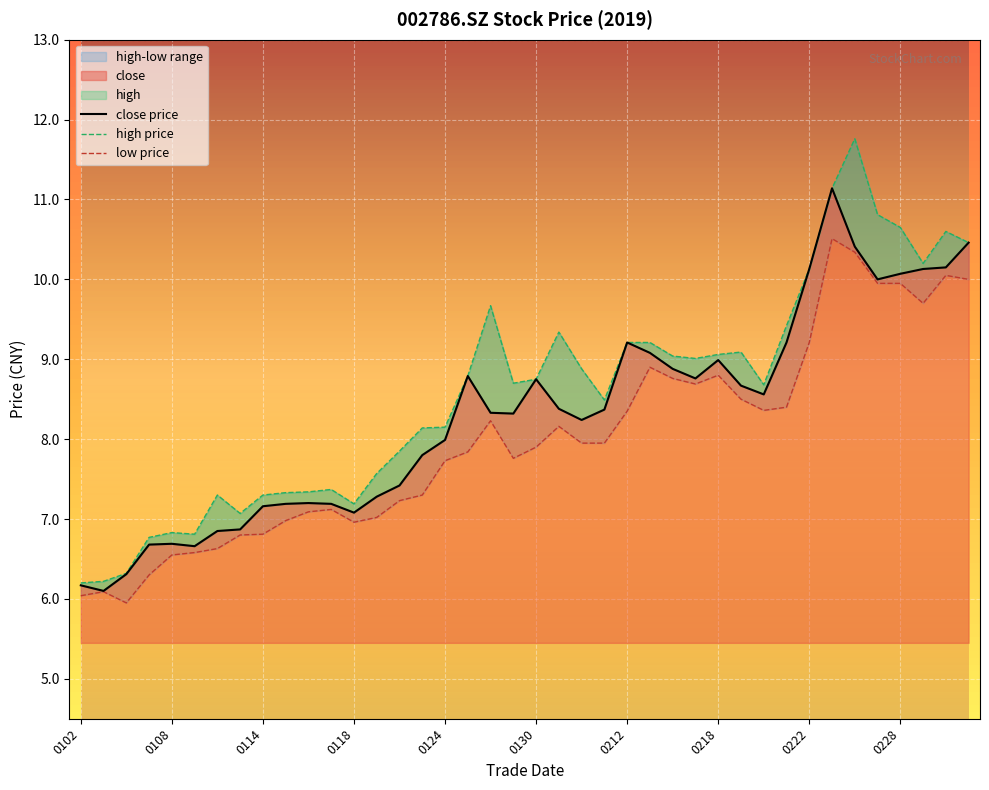

What is the value of the low point at the 6th from the left?

6.6